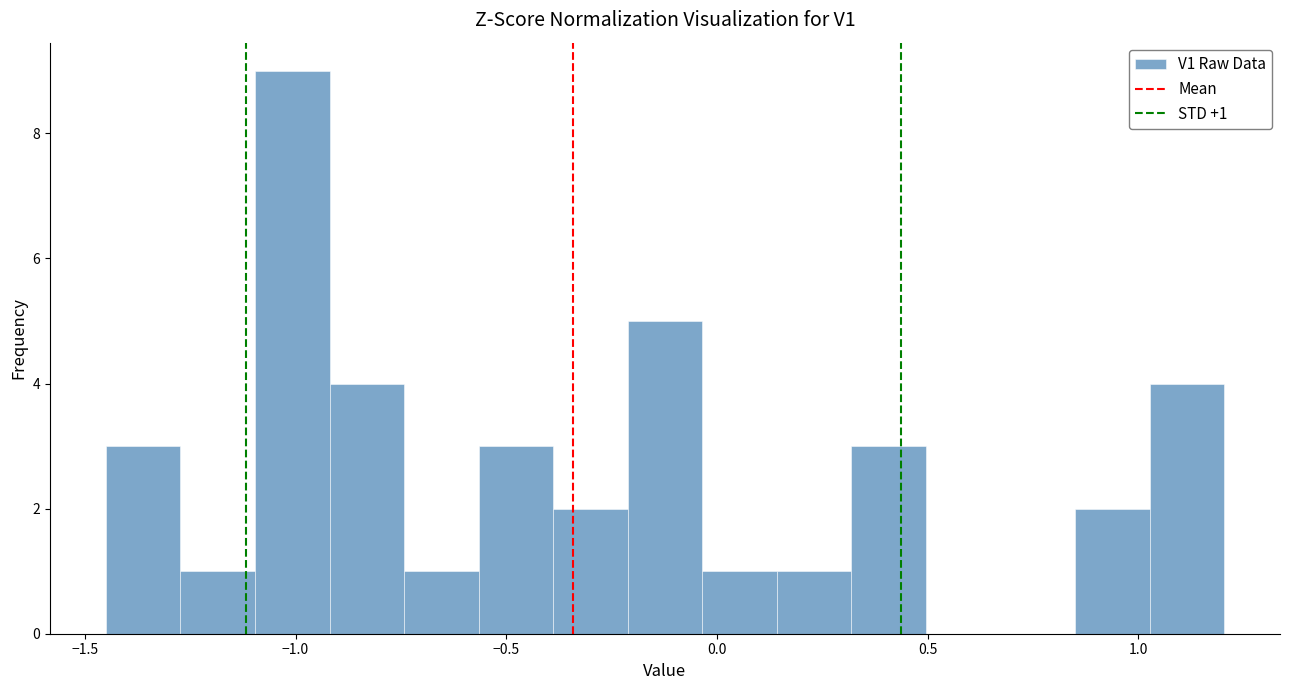

Around what value on the x-axis is the tallest bar? Give the approximate position of its centre, as read against the axis.

-1.00